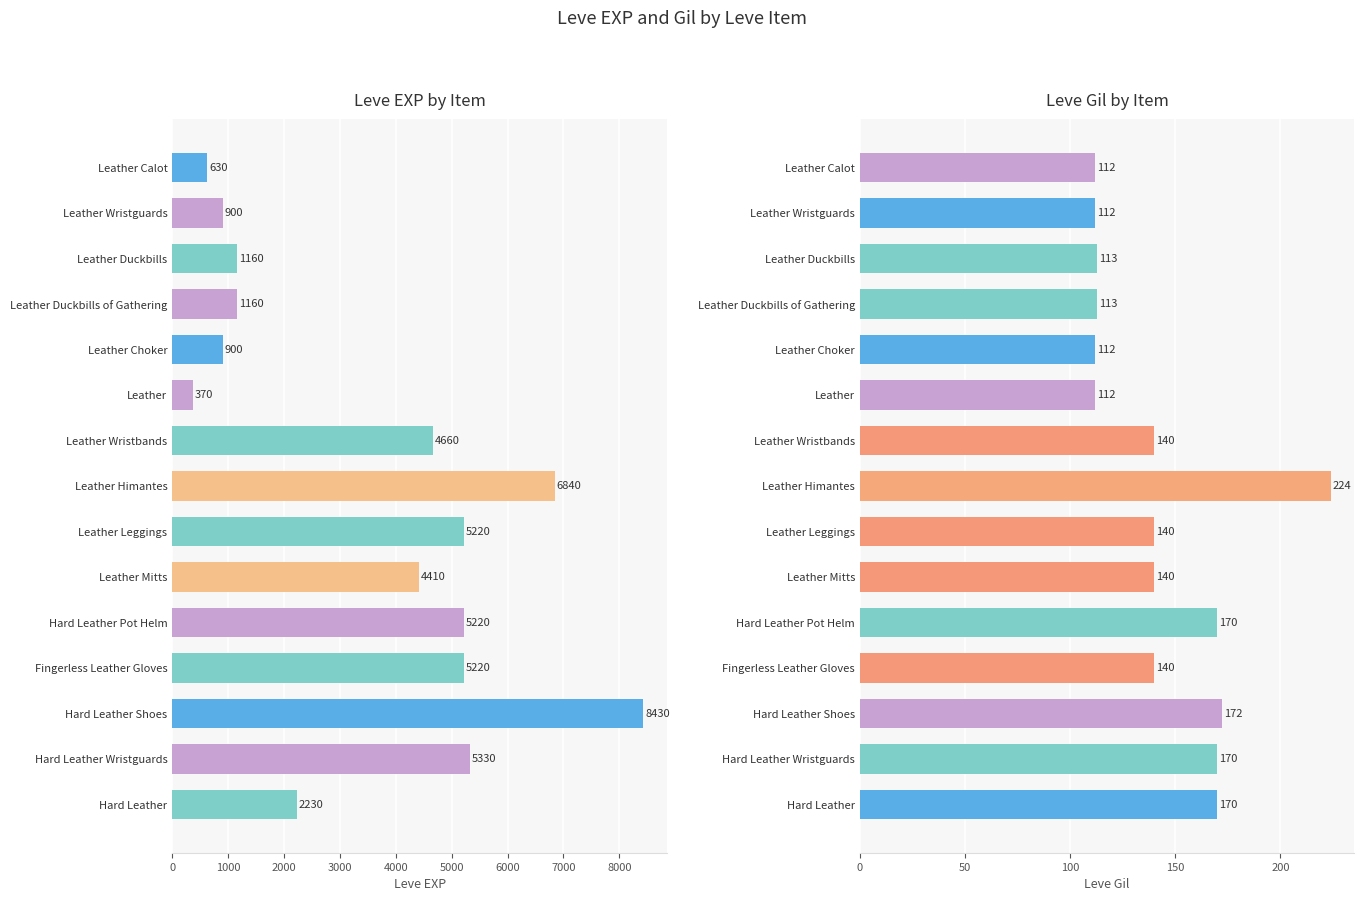

Is the value of Leve EXP at Hard Leather Wristguards greater than the value of Leve Gil at Fingerless Leather Gloves?

Yes